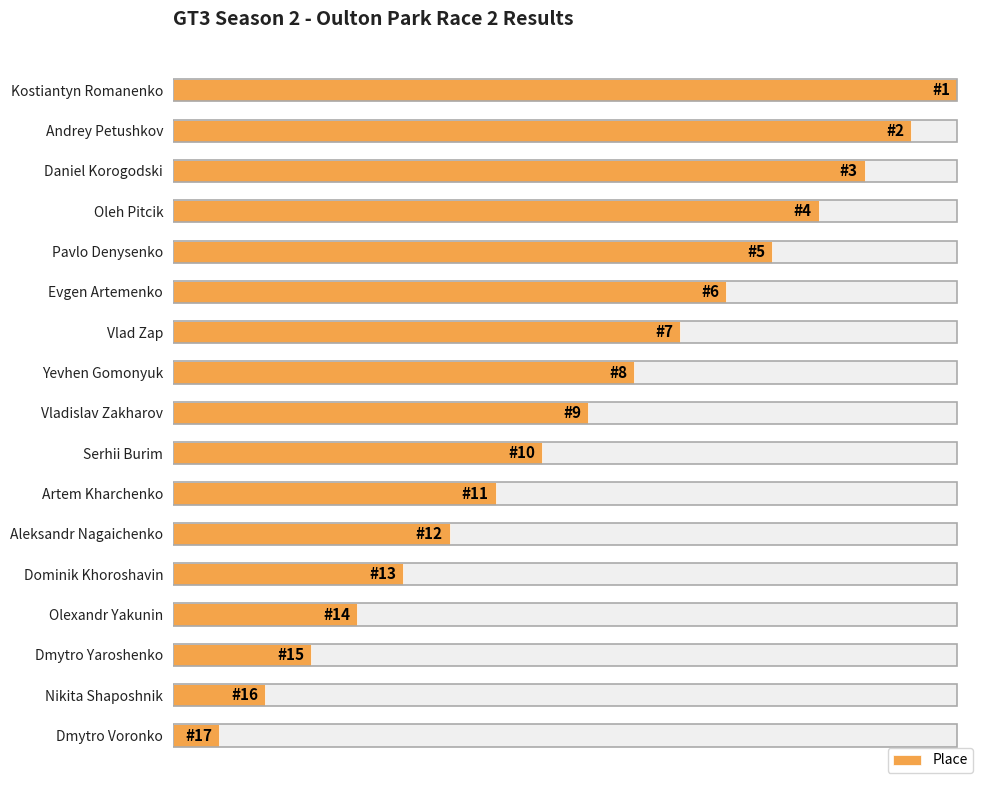

What is the greatest value displayed?

17